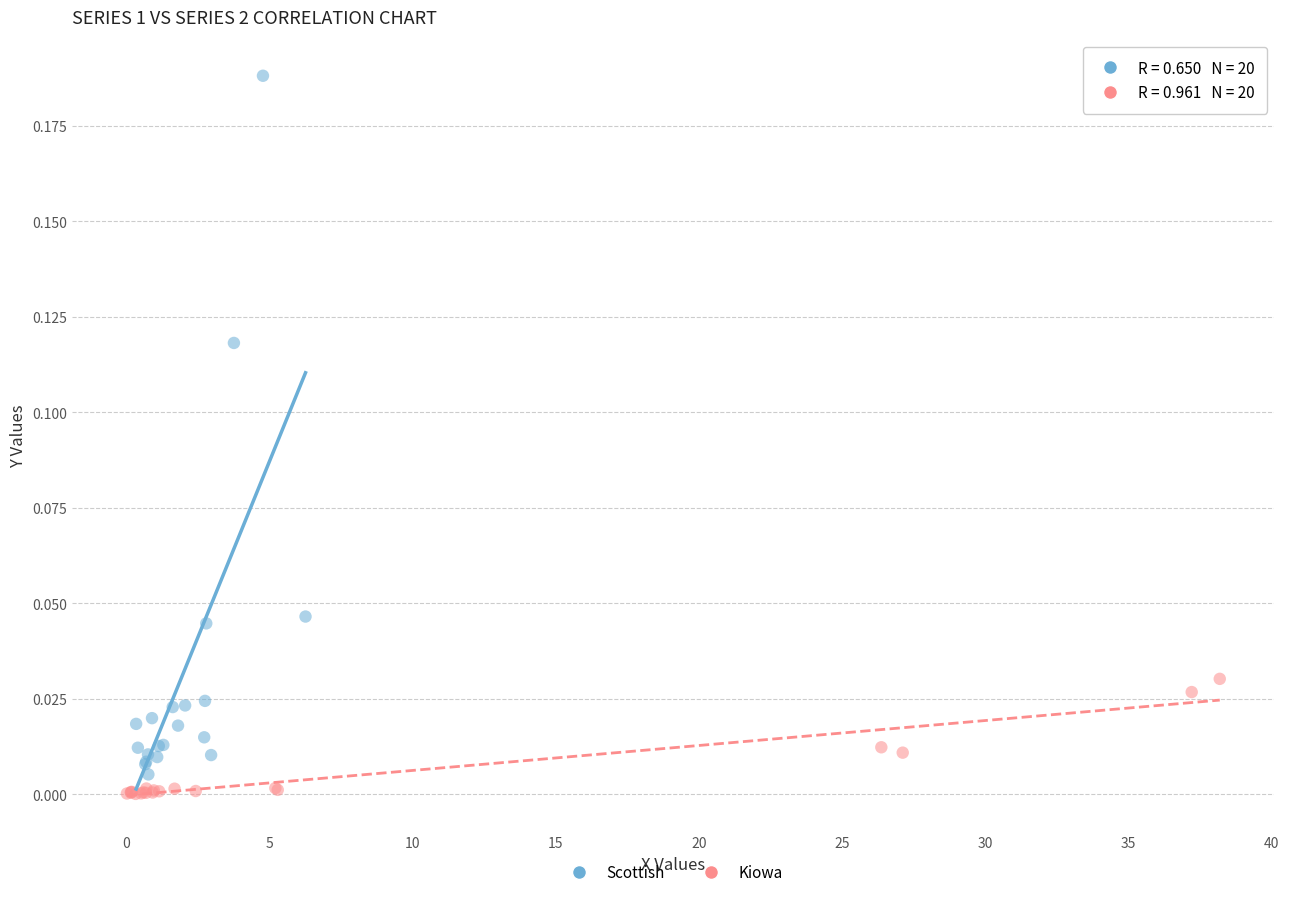

Which series has the largest Y range (max minus min)?

Scottish